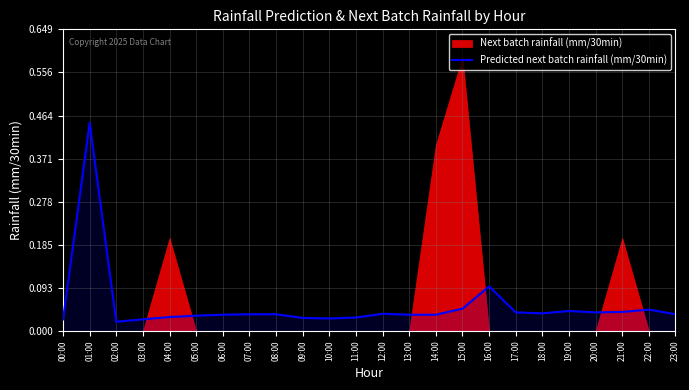

True or false: the data shows 0.1 at 06:00.

False